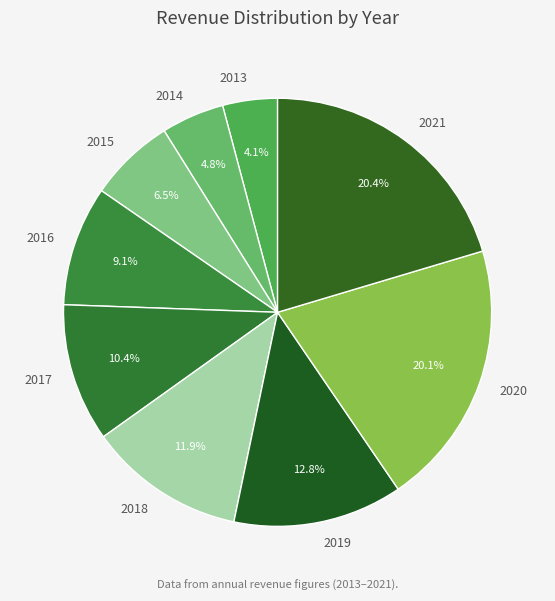

To the nearest percent, what percentage of the pie is 2018?

12%